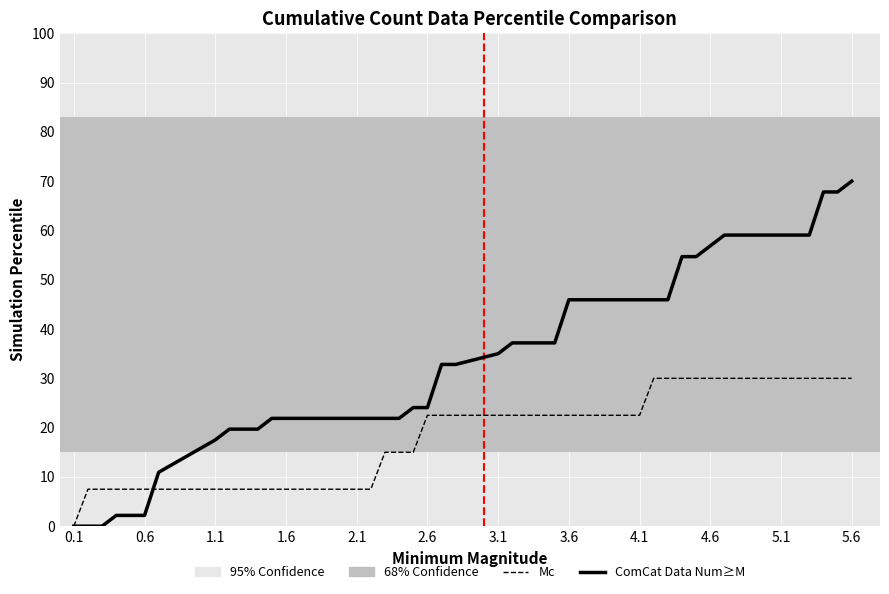

Which series has the widest spread of values?

ComCat Data Num≥M